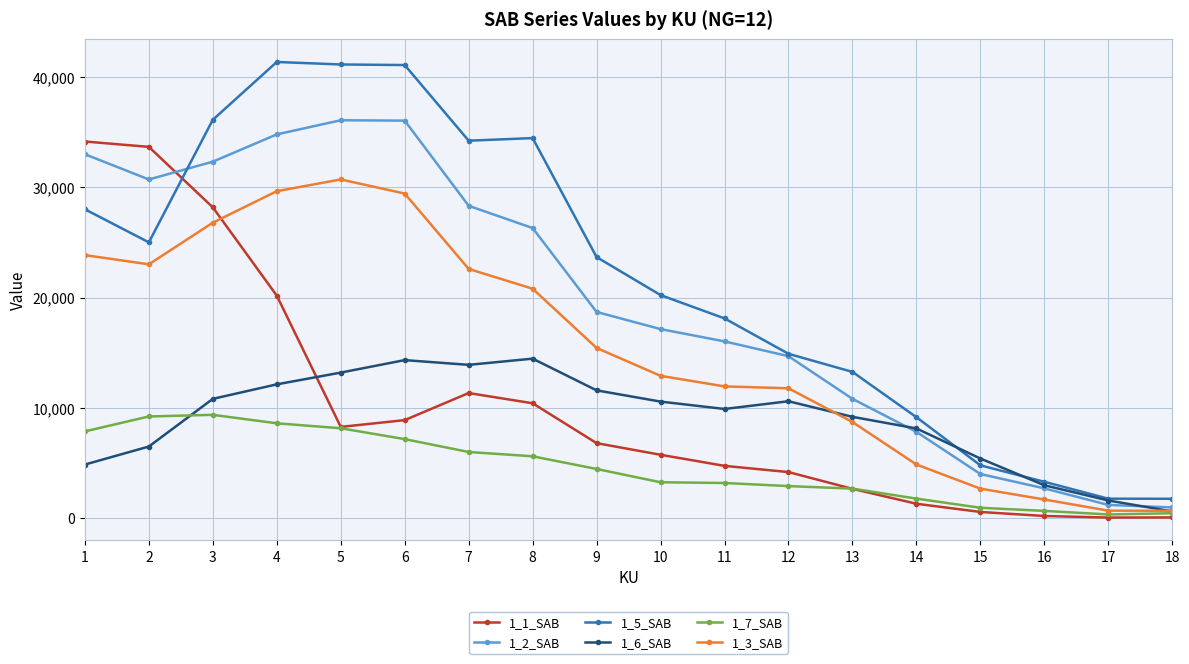

After their last crossing, which series has the higher values: 1_3_SAB or 1_1_SAB?

1_3_SAB